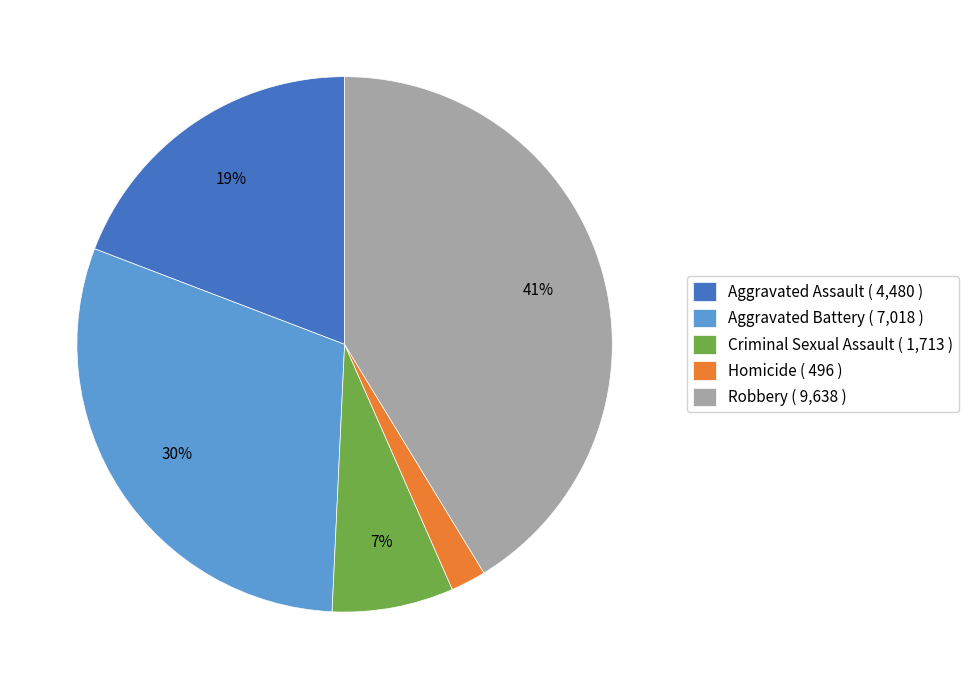

Approximately how many times larger is the value at Aggravated Assault ( 4,480 ) compared to Aggravated Battery ( 7,018 )?

0.6